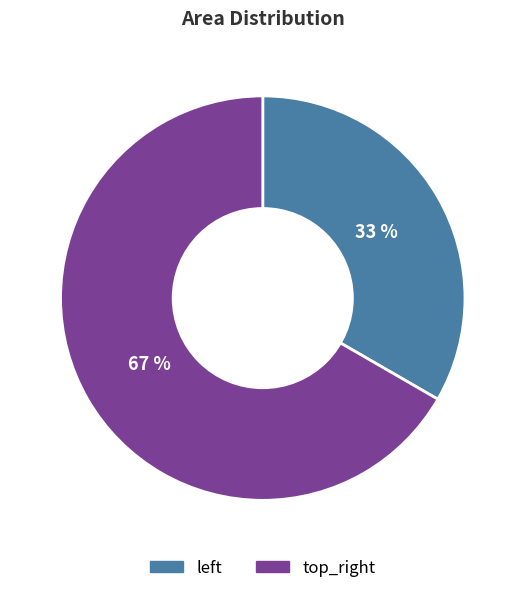

What is the largest slice in the pie chart?

top_right